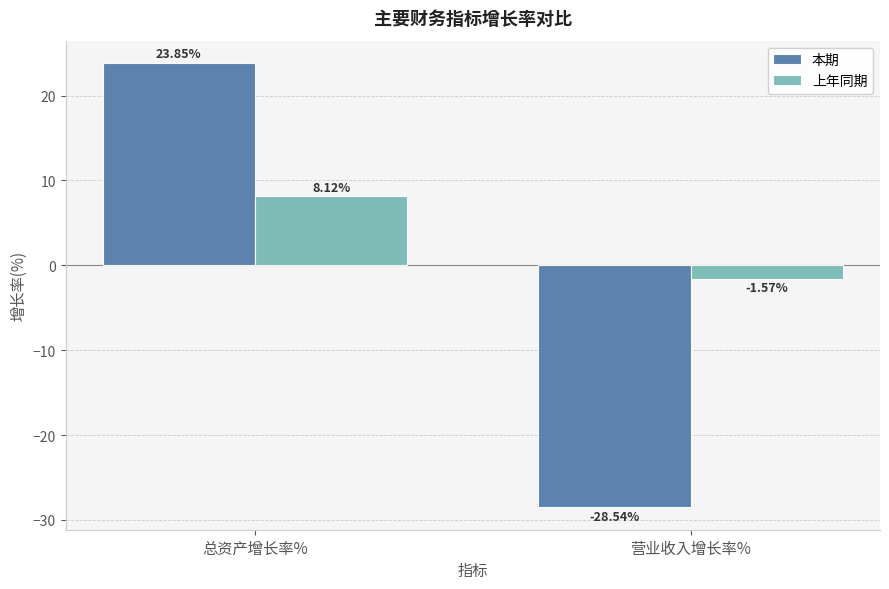

Which category has the highest value across all series?

总资产增长率%